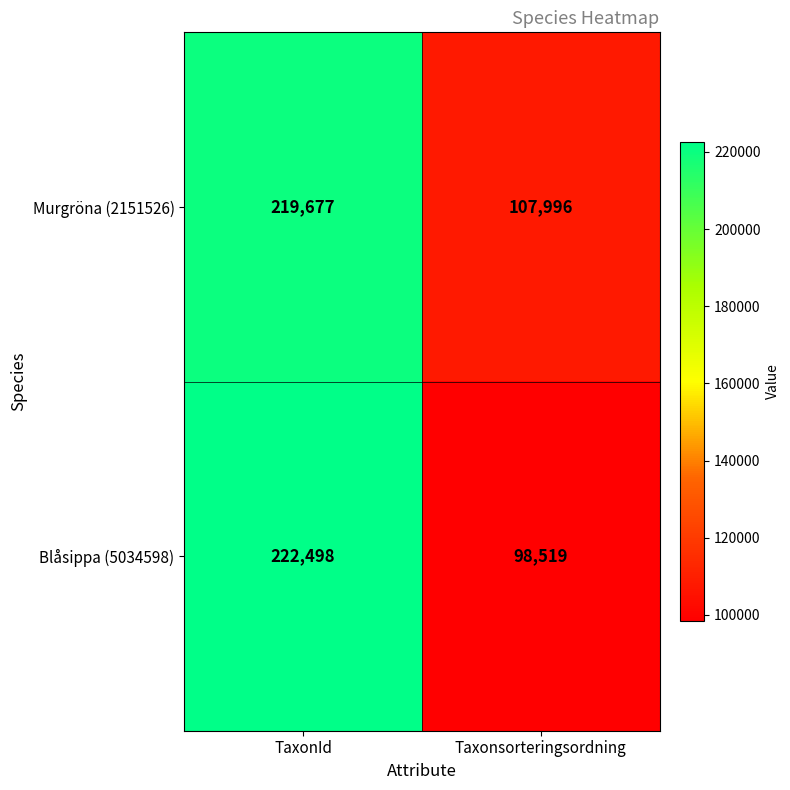

What is the spread (max minus min) of values at Taxonsorteringsordning?

9477